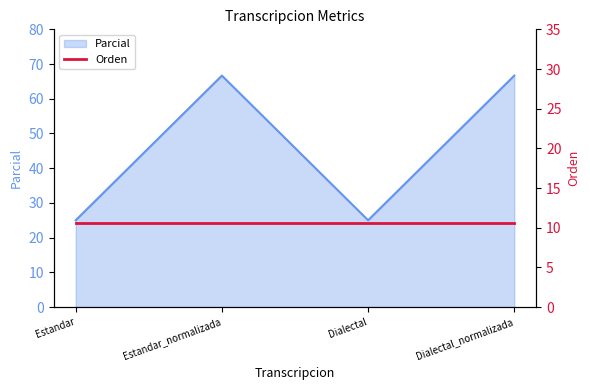

Reading right to left, extract all data points from this chart.

66.7	25.0	66.7	25.0